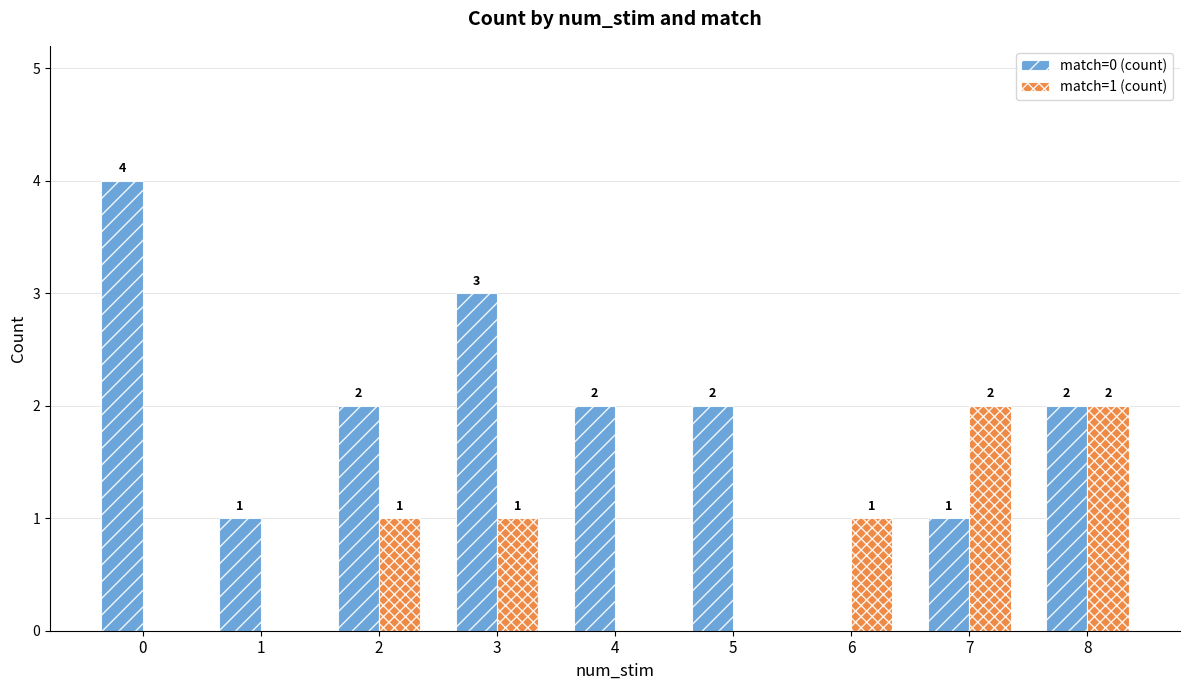

Is the value of match=0 (count) at 1 greater than the value of match=1 (count) at 7?

No